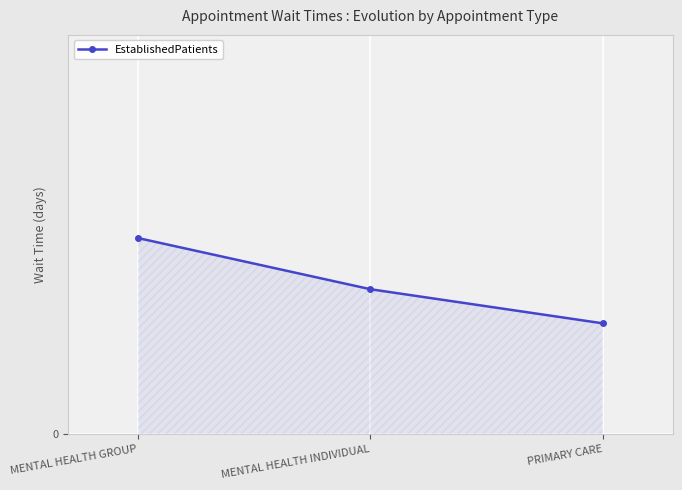

At which category does the chart reach its minimum across all series?

PRIMARY CARE